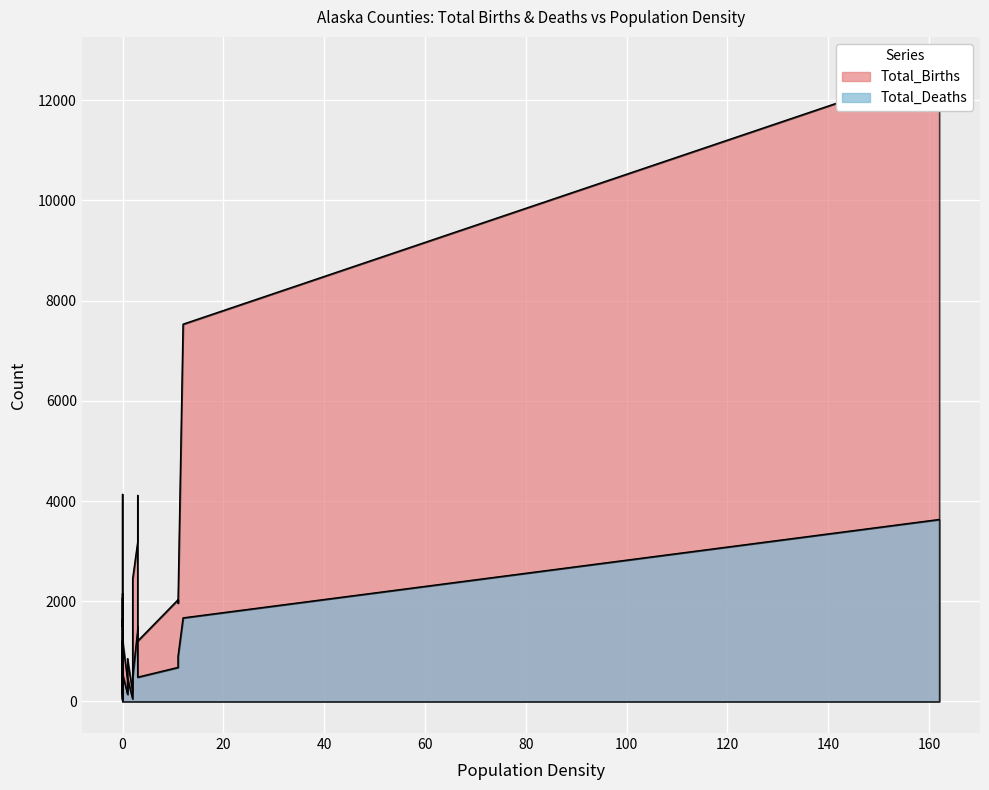

The value of Total_Deaths at Southeast Fairbanks is 119. True or false?

False